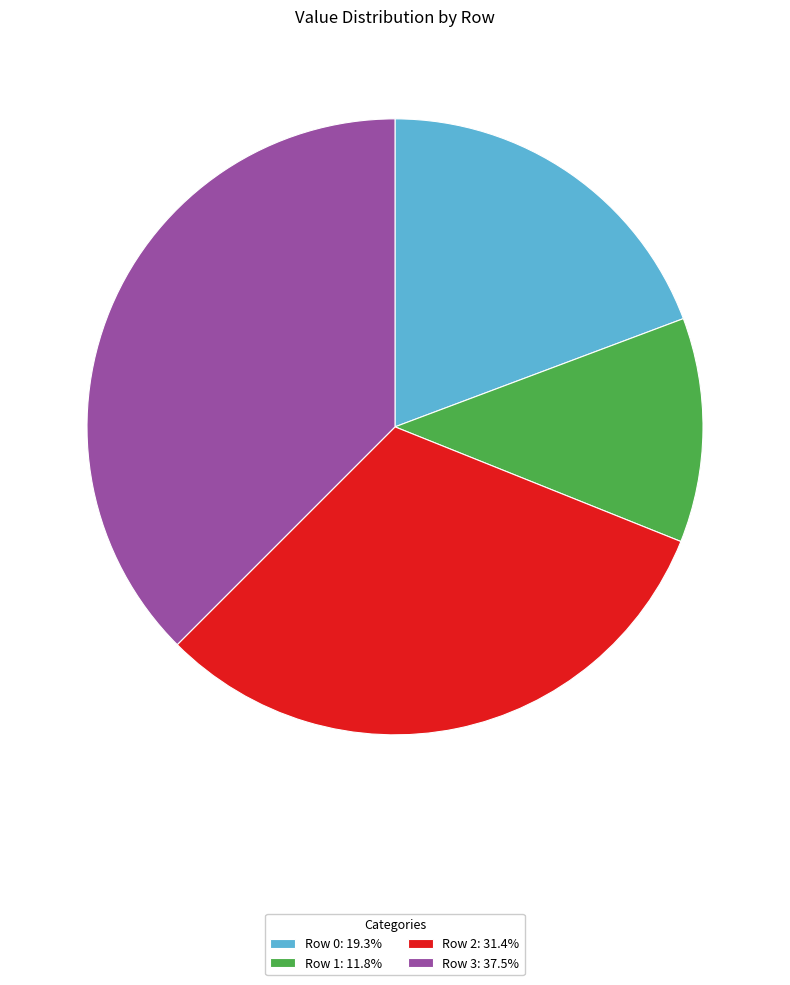

Which has a higher value, Row 1 or Row 2?

Row 2